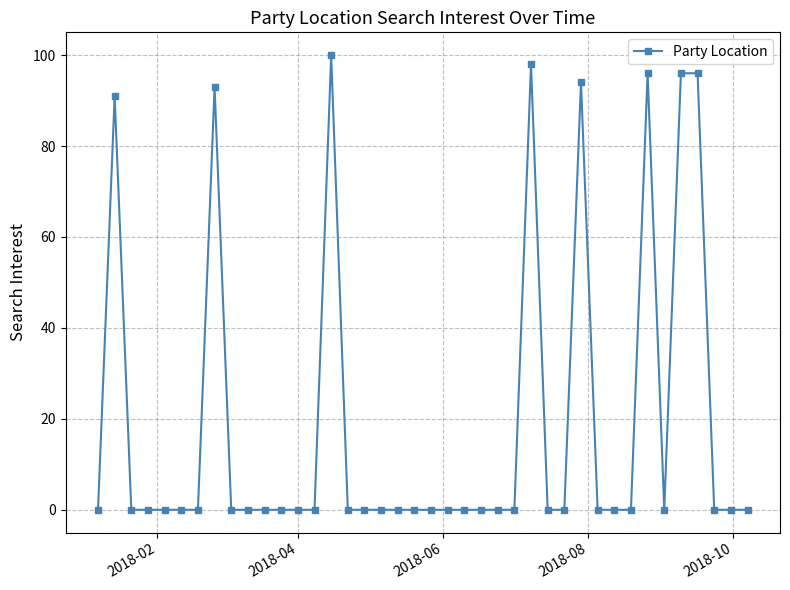

How many series are shown in this chart?

1